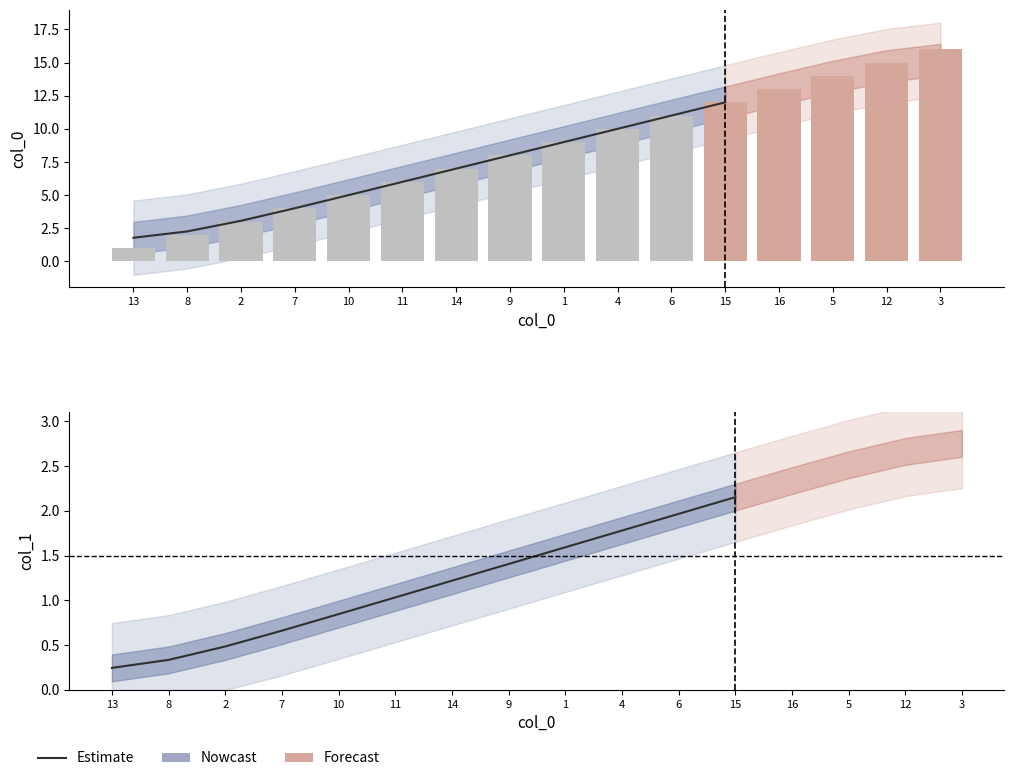

Which category has the highest value across all series?

3